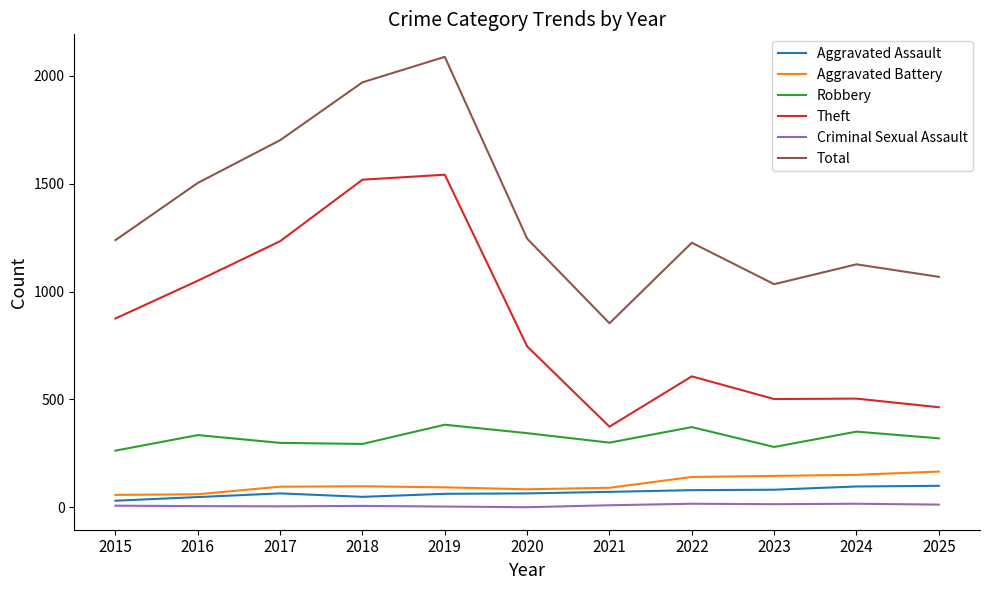

True or false: Robbery has a value of 280 at 2023.

True